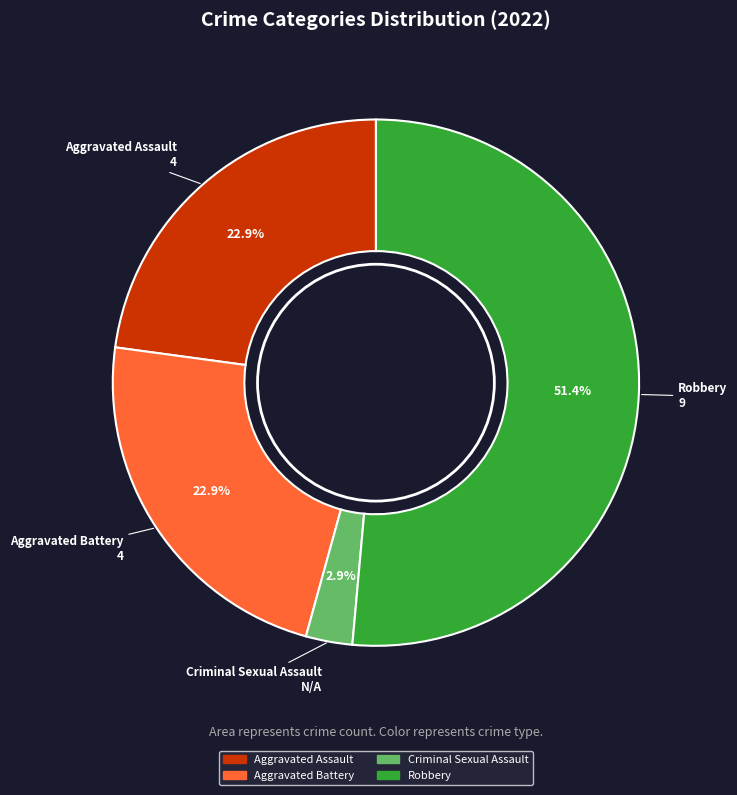

What portion of the pie excludes Aggravated Battery?

77.1%